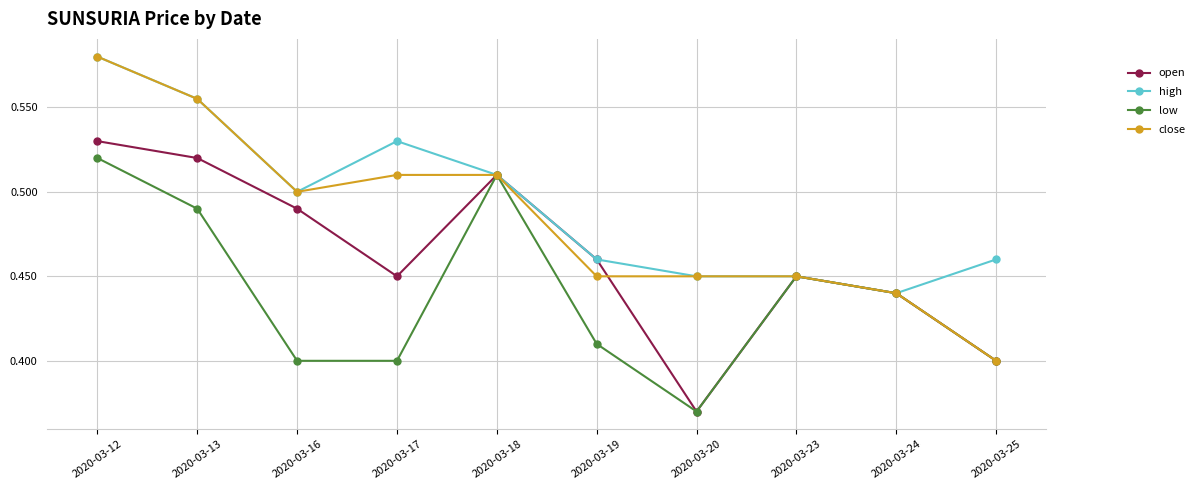

Where is the first local maximum for high?

2020-03-17